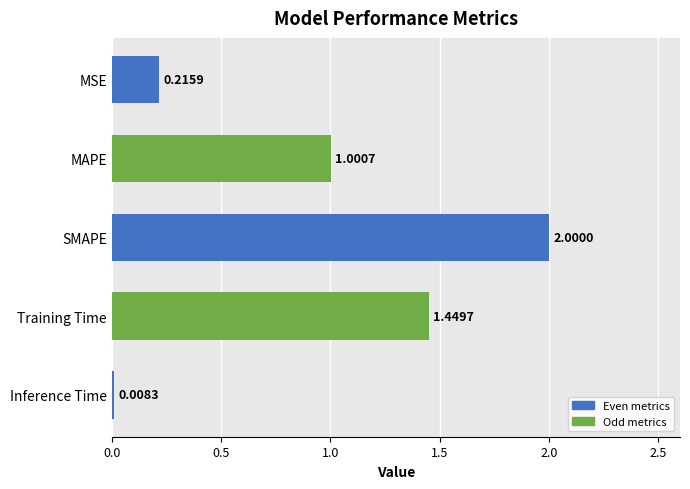

What is the change in value from MSE to SMAPE?

+1.8